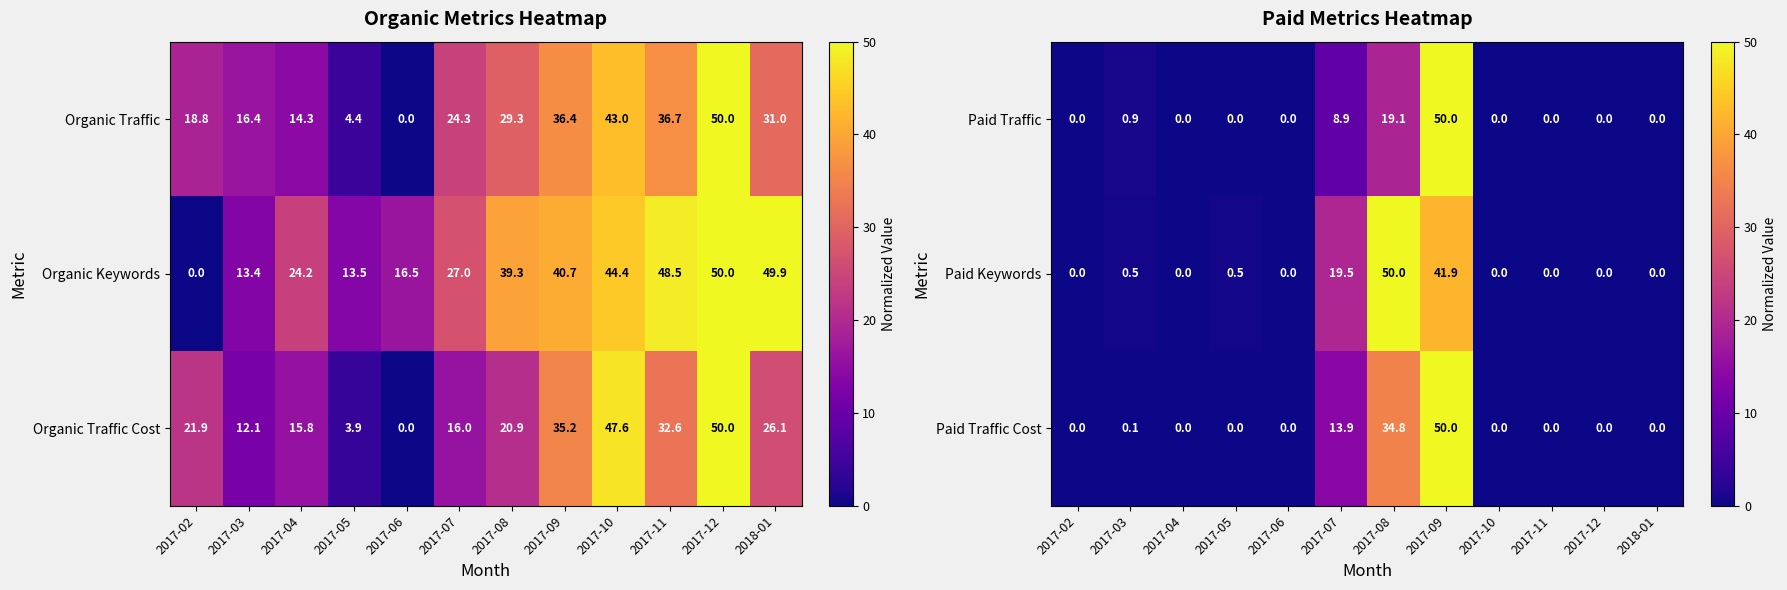

What is the average value of the Paid Traffic Cost series?

8.2